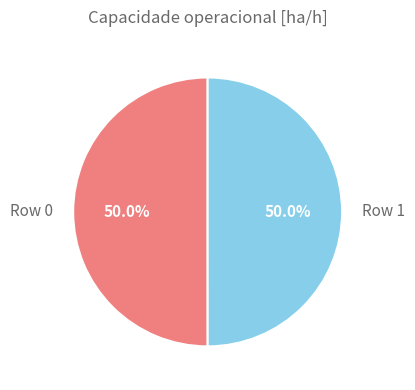

True or false: Row 1 accounts for 50% of the total.

True